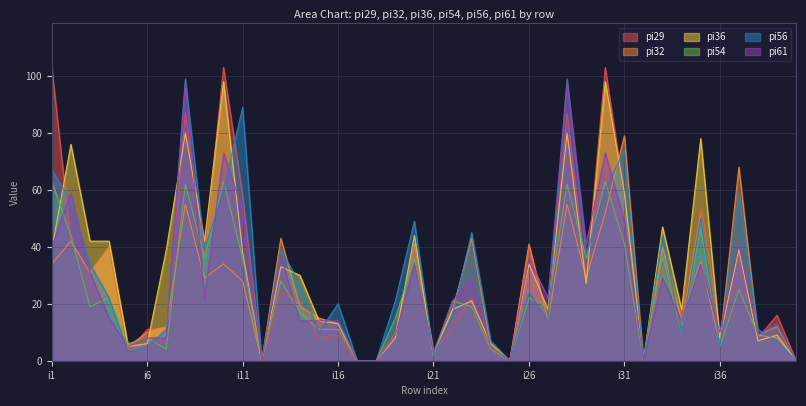

What is the highest value of the pi29 series?

103